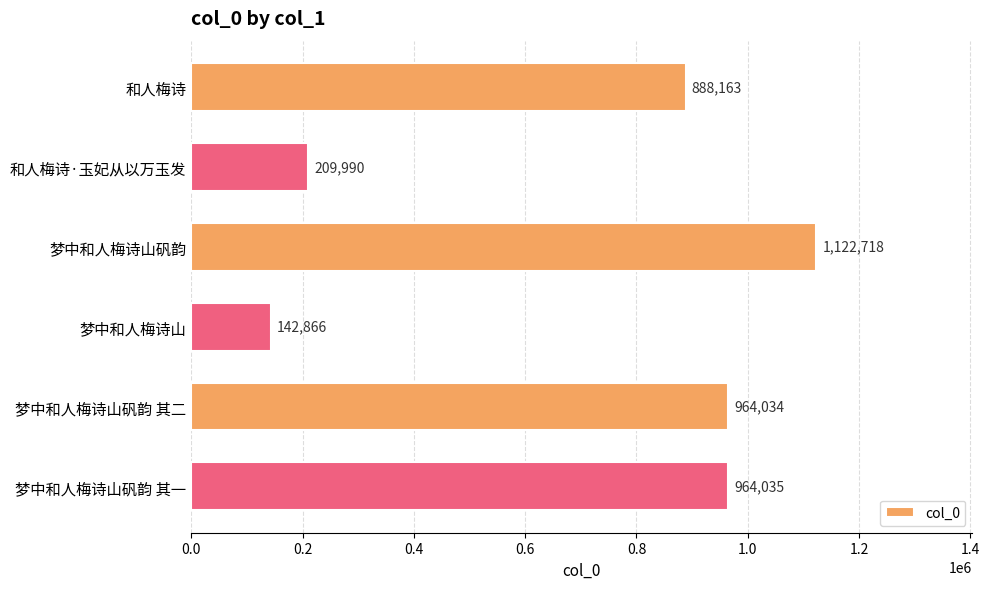

Between 和人梅诗·玉妃从以万玉发 and 梦中和人梅诗山矾韵 其二, which is larger?

梦中和人梅诗山矾韵 其二